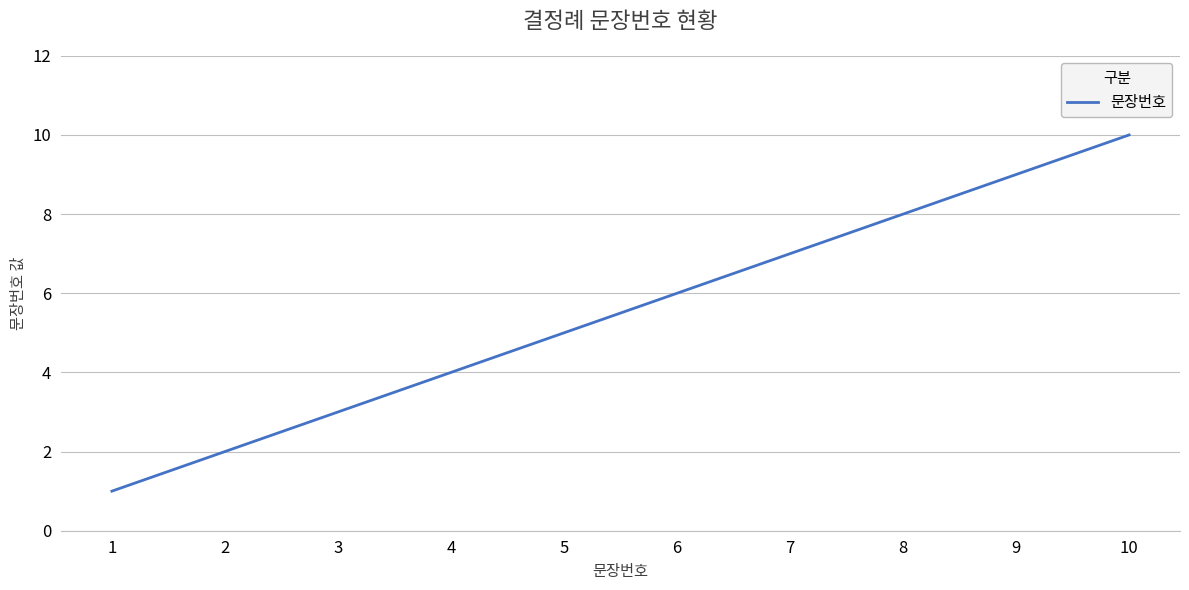

Count the values in the range 3 to 8.

6